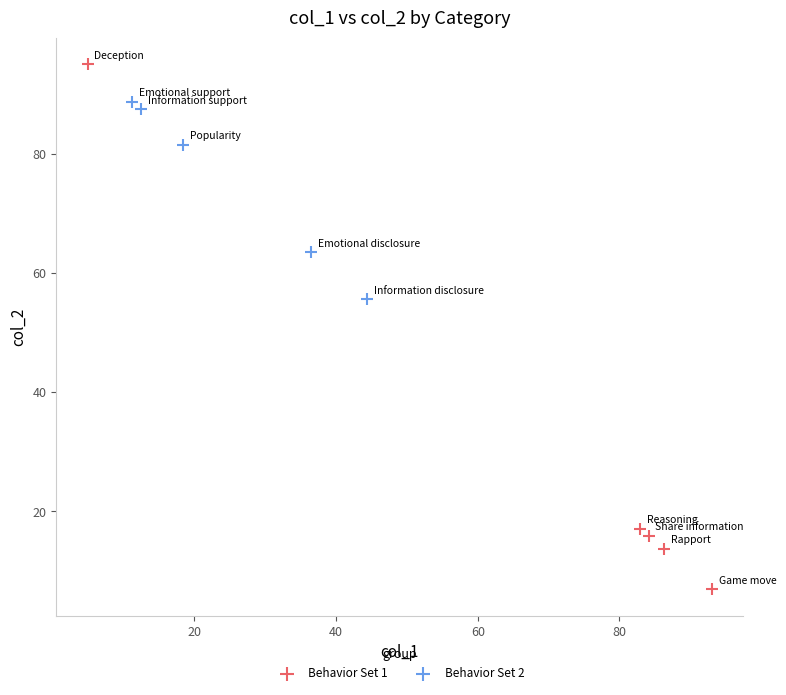

Which series contains the lowest Y value?

Behavior Set 1